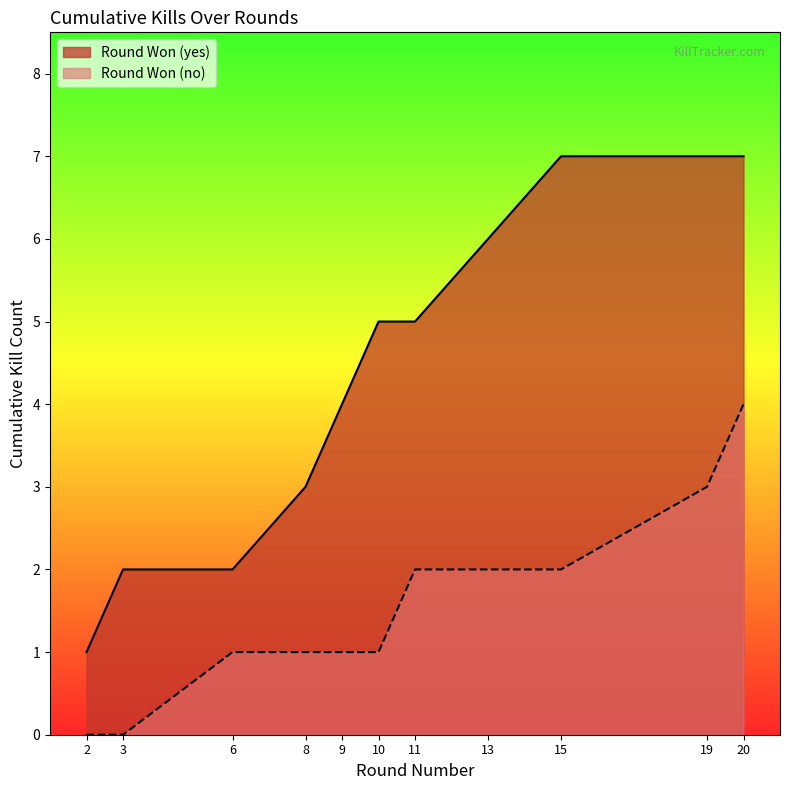

List the labels in order of value, smallest first.

2, 3, 6, 8, 9, 10, 11, 13, 15, 19, 20